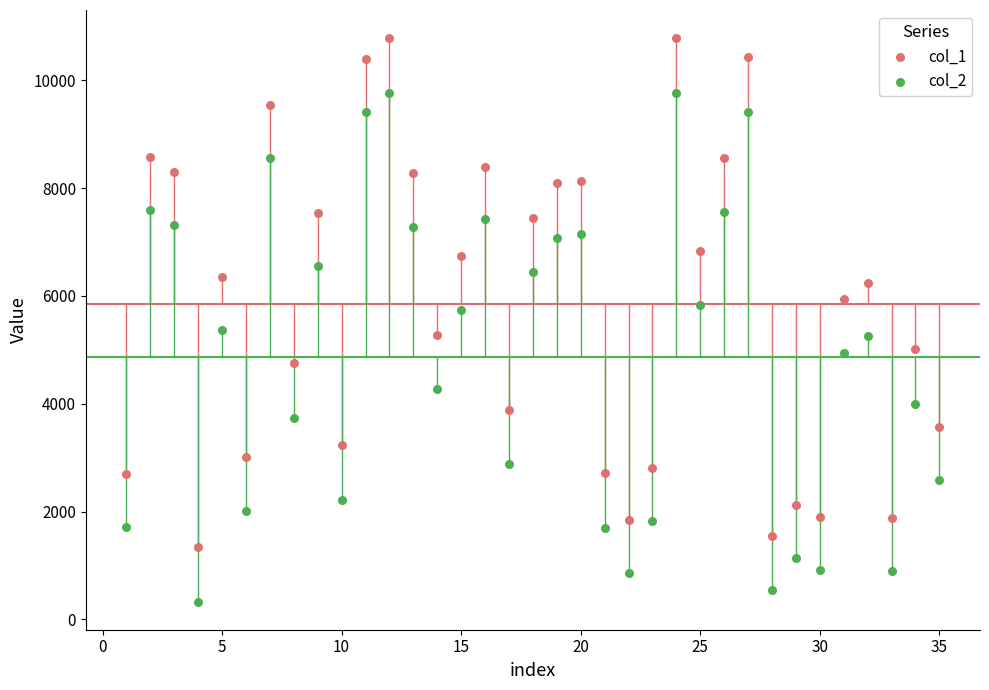

Which series reaches the minimum Y coordinate?

col_2